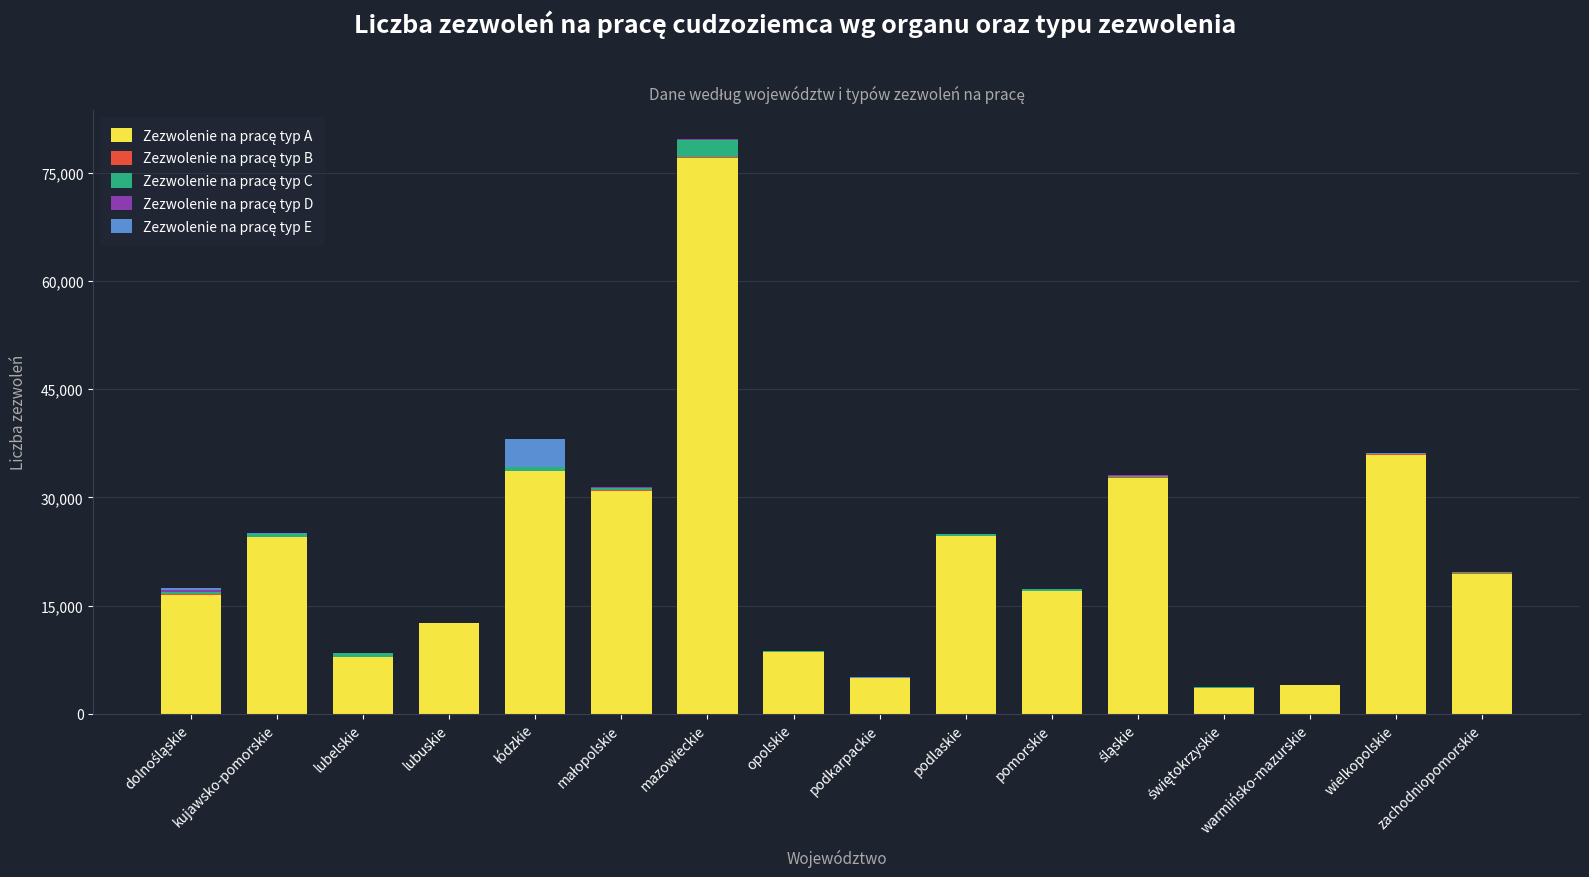

At which category is the sum across all series the highest?

mazowieckie